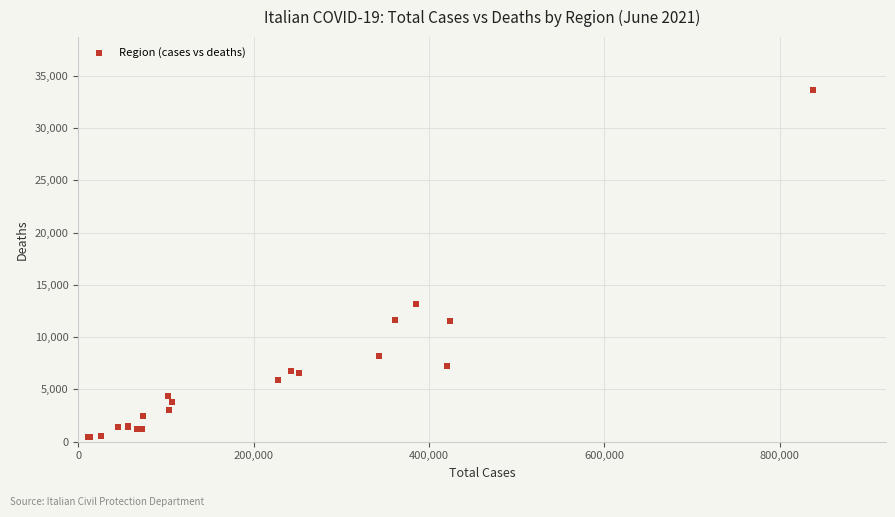

What Y value in the scatter plot is closest to 17070?

13209